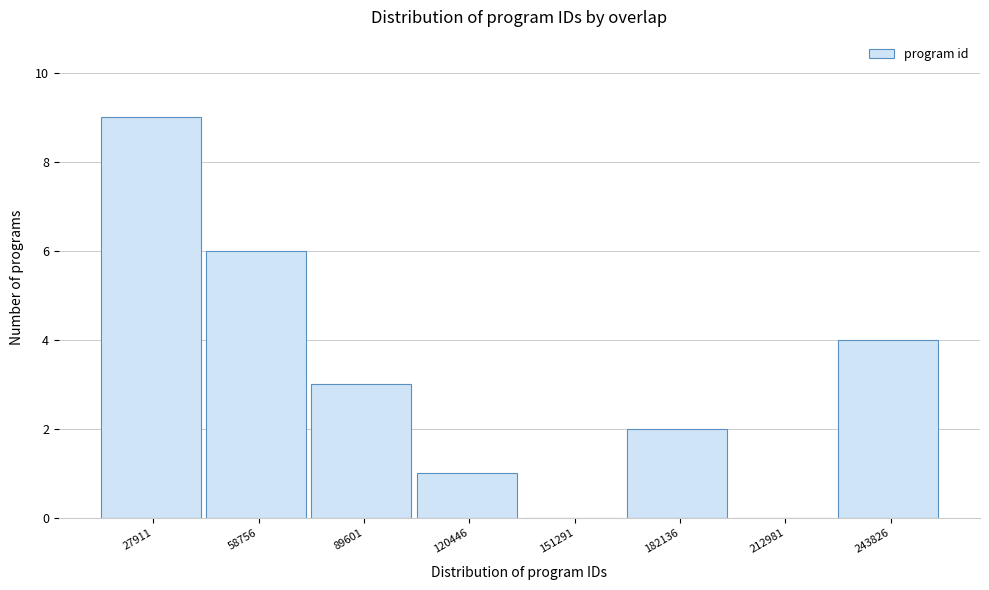

Reading right to left, list all the values displayed in this chart.

243826=4	212981=0	182136=2	151291=0	120446=1	89601=3	58756=6	27911=9